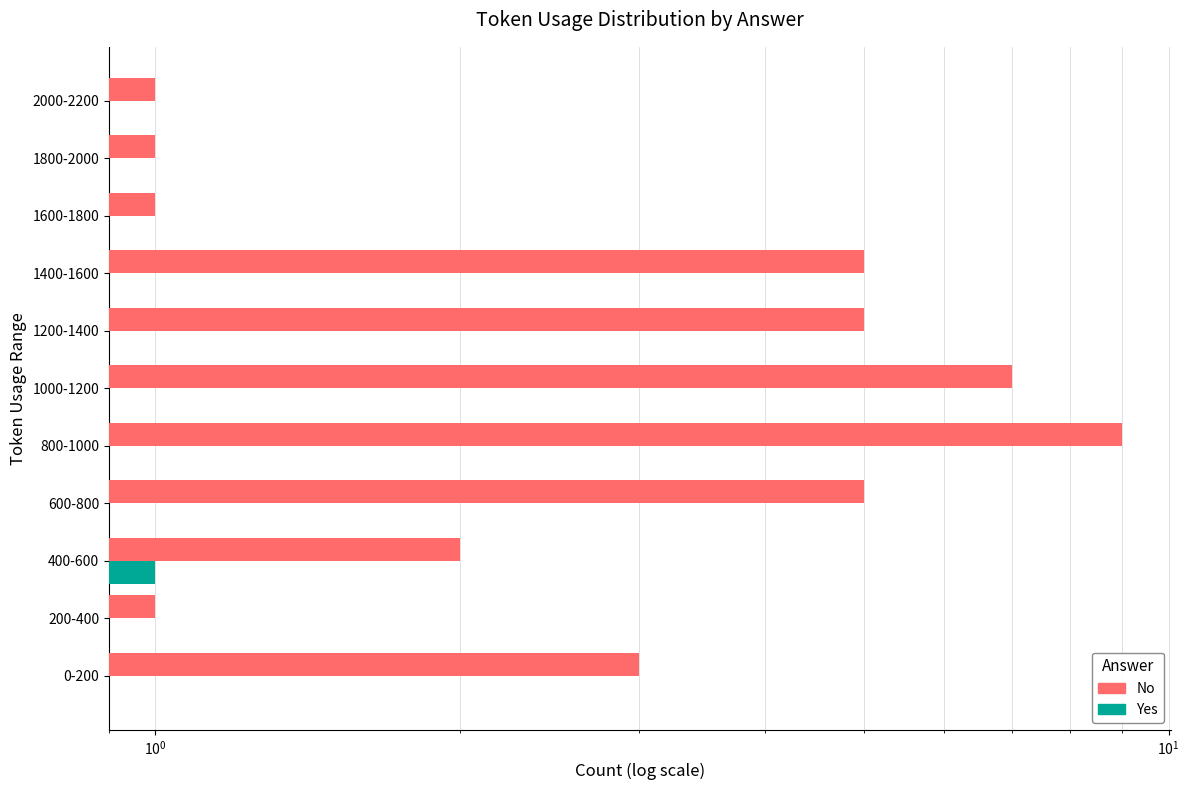

How many groups of bars are there?

11